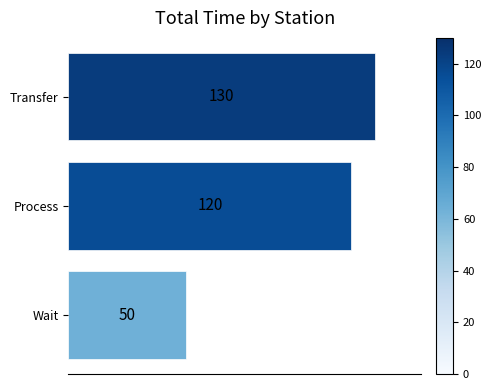

Approximately how many times larger is the value at Process compared to Transfer?

0.9